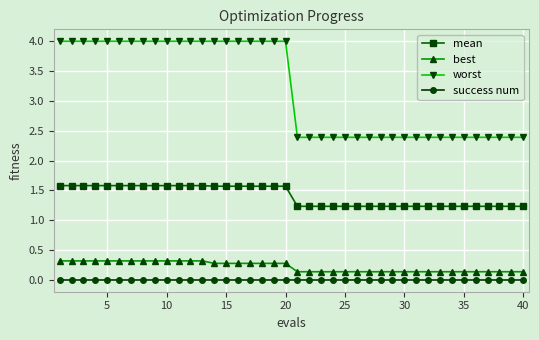

What is the value of the best point at the 15th from the left?

0.3